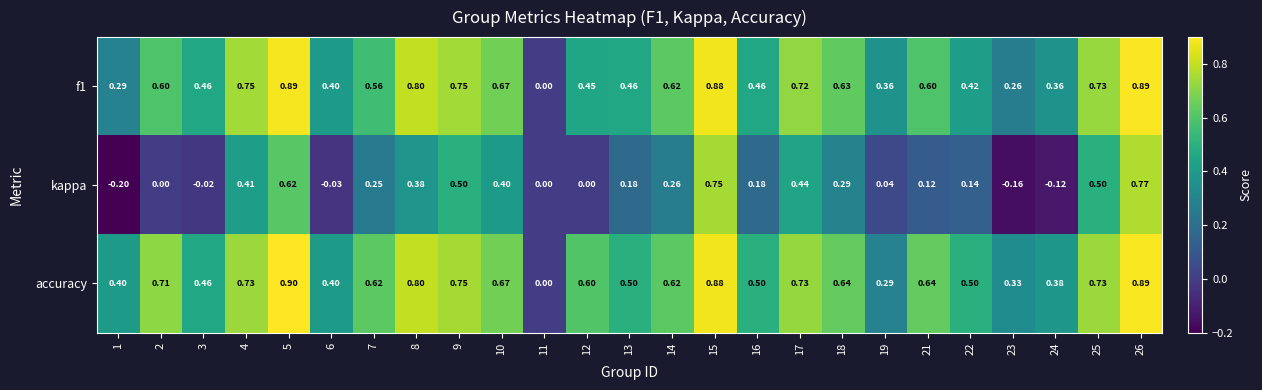

Which series has the largest range (max minus min)?

kappa